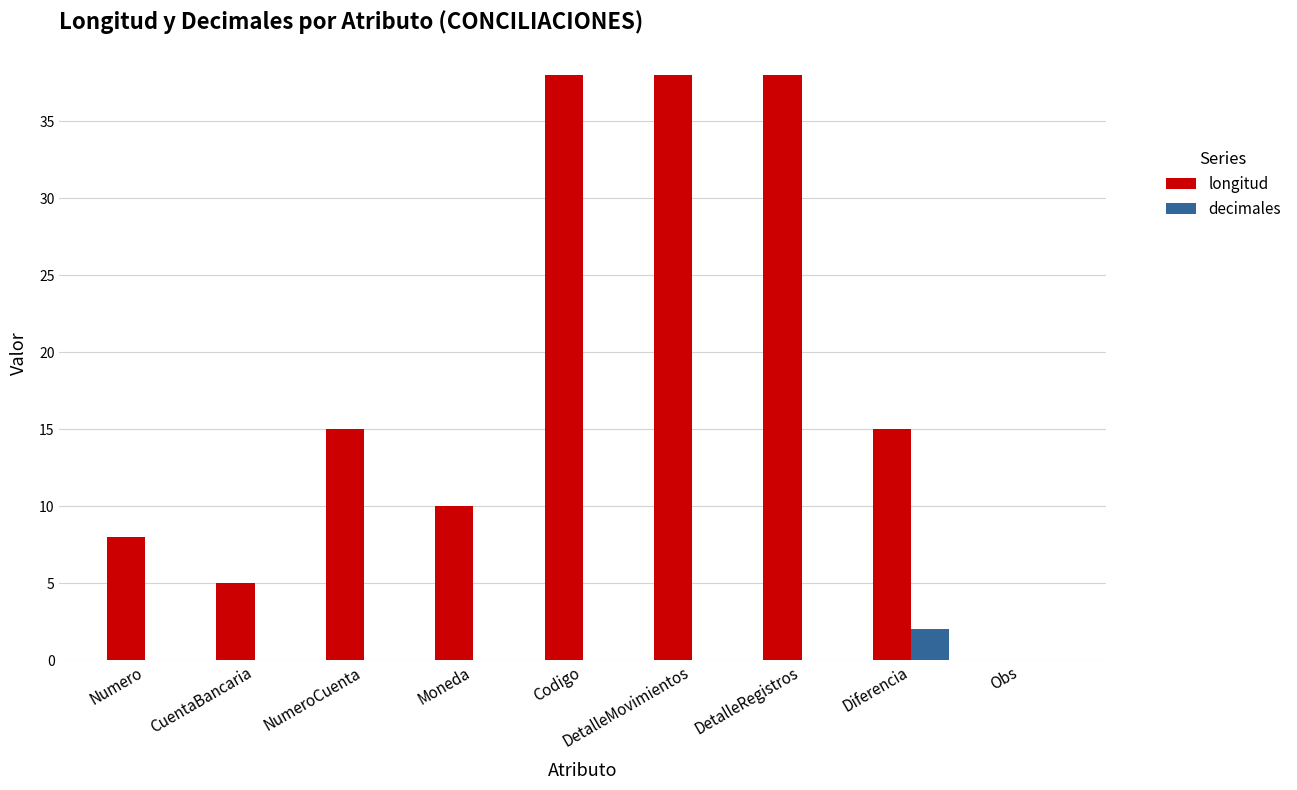

Which series has the largest total across all categories?

longitud